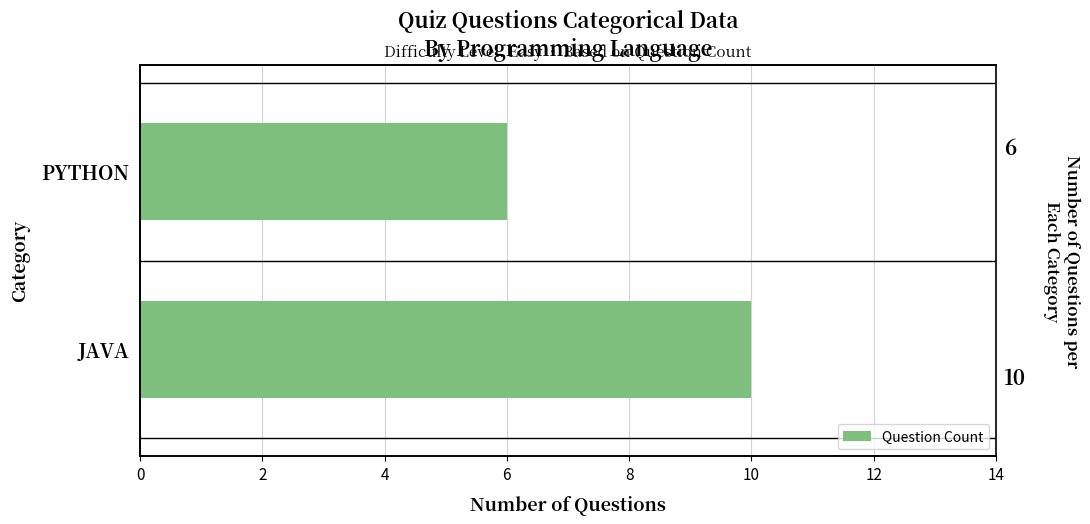

Count the values in the range 6 to 10.

2